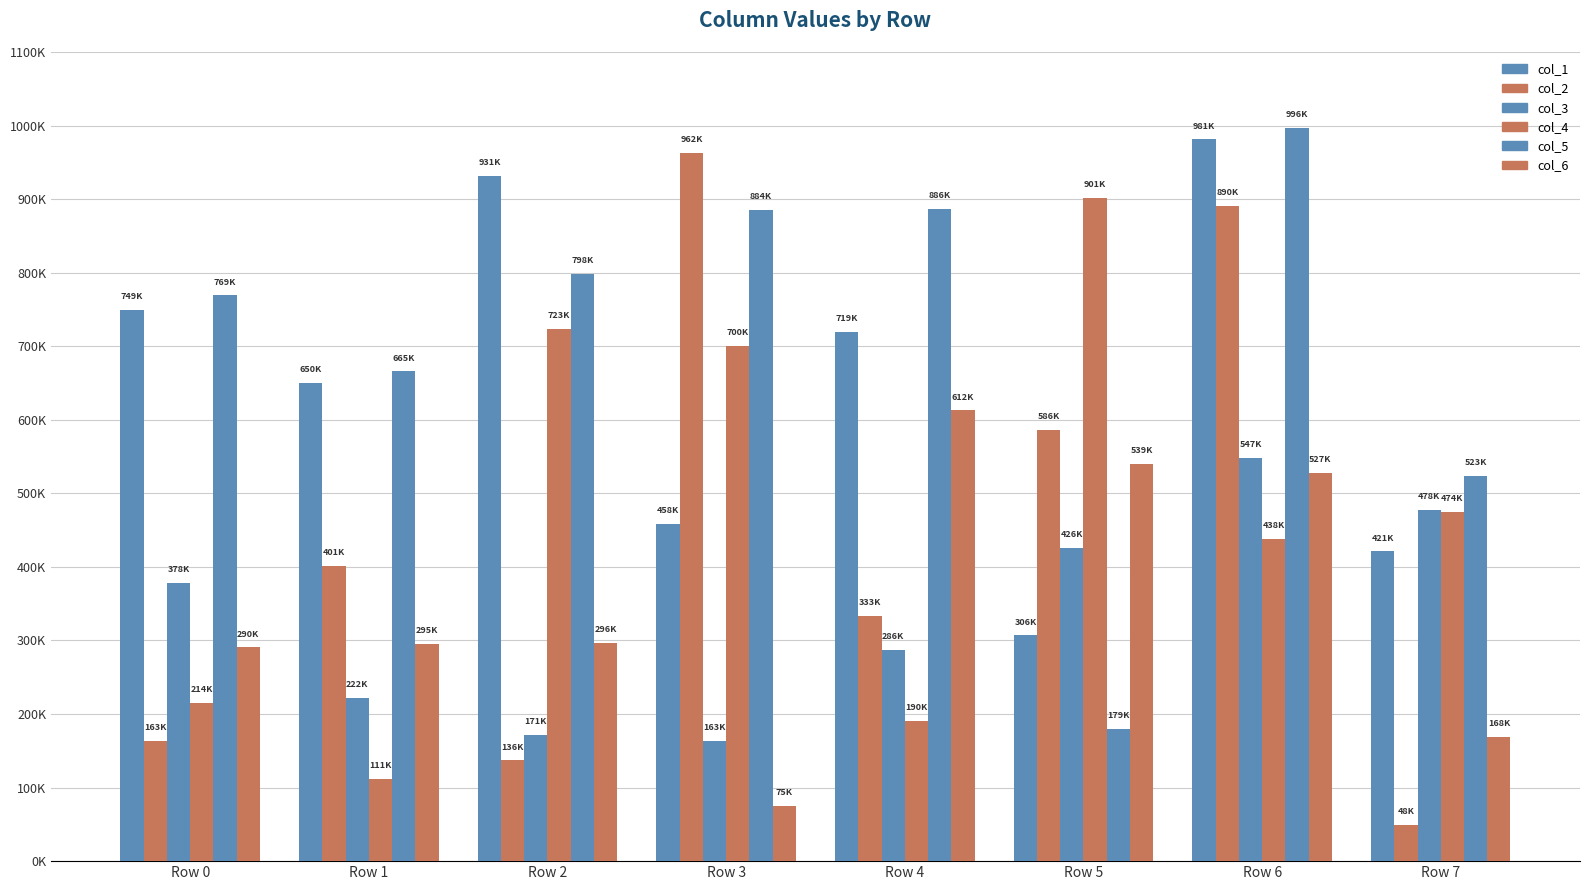

At which category is the sum across all series the highest?

Row 6